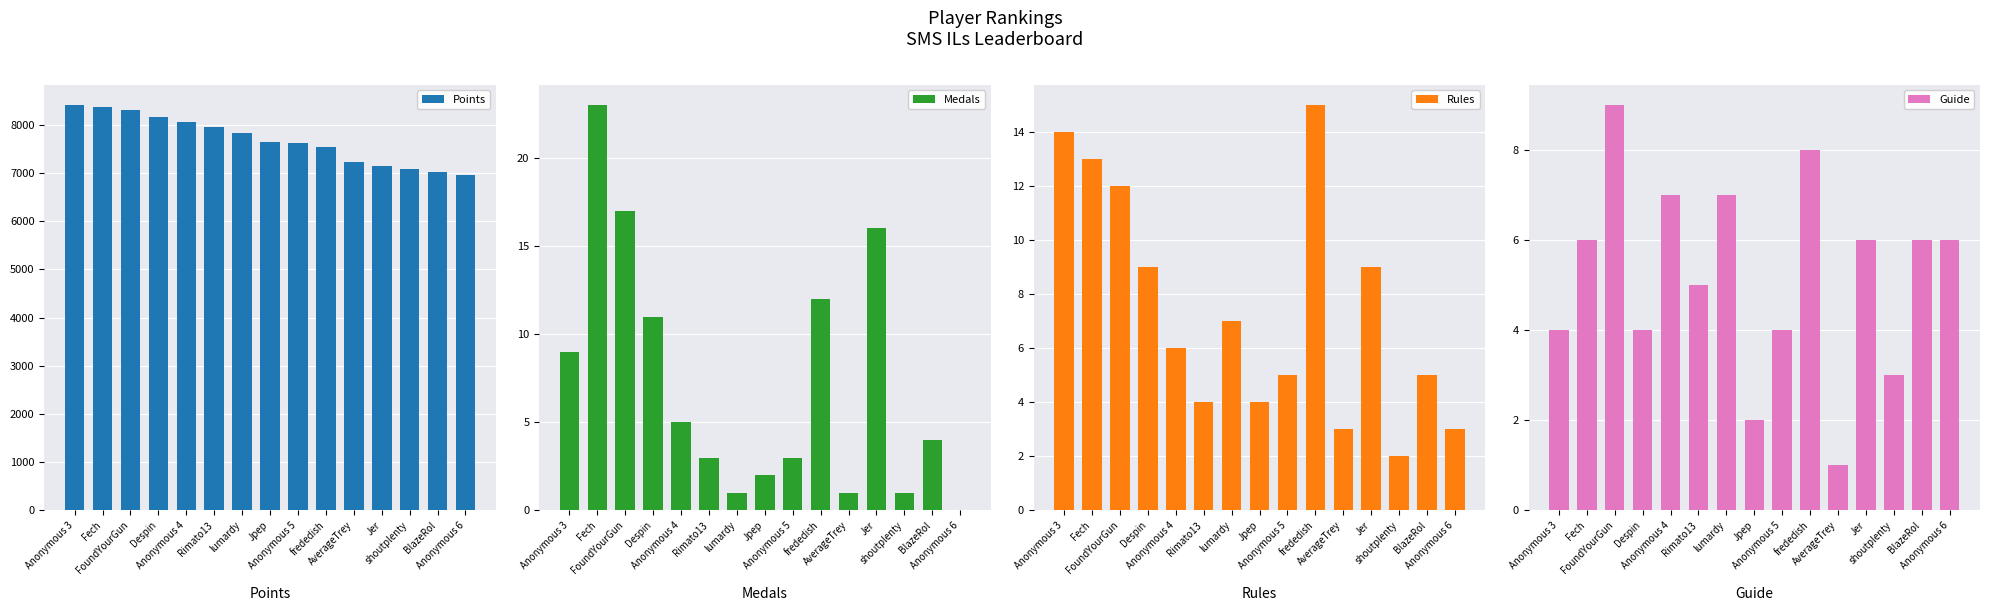

What is the difference between the Rules values at lumardy and frededish?

8